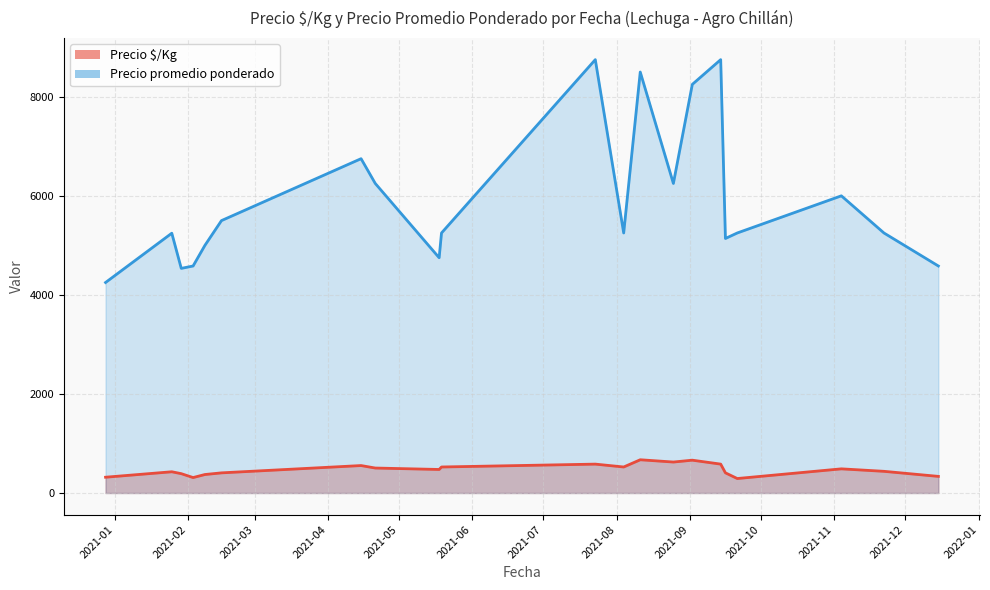

Which series has the largest total across all categories?

Precio promedio ponderado